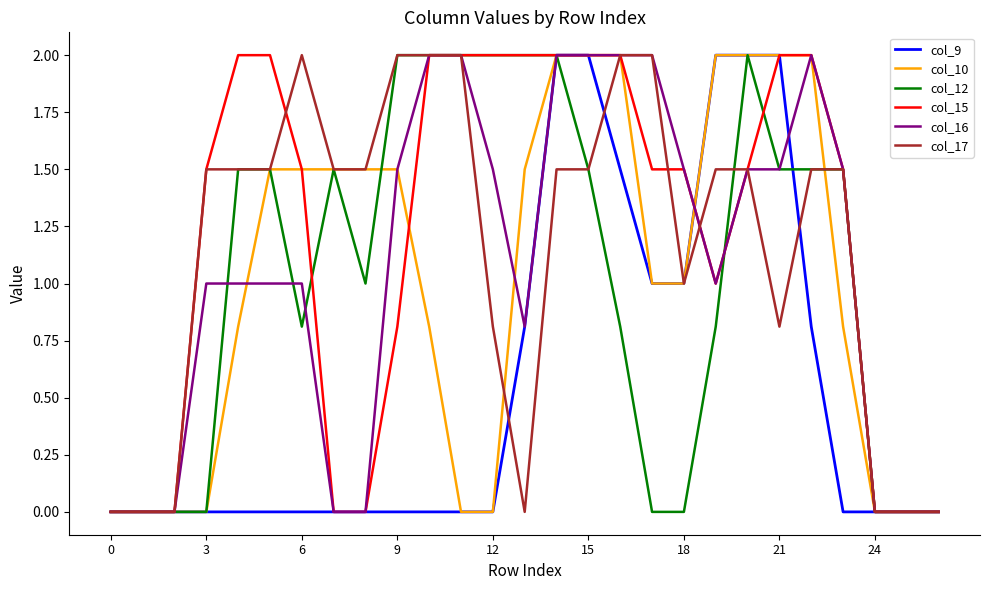

What is the highest value of the col_12 series?

2.0